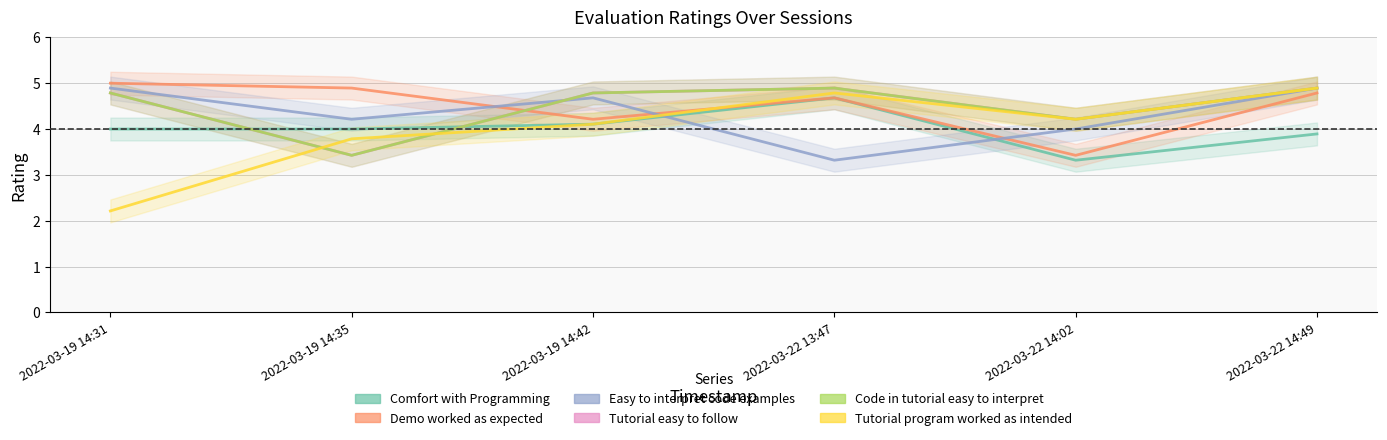

What is the minimum value shown in the chart?

2.2